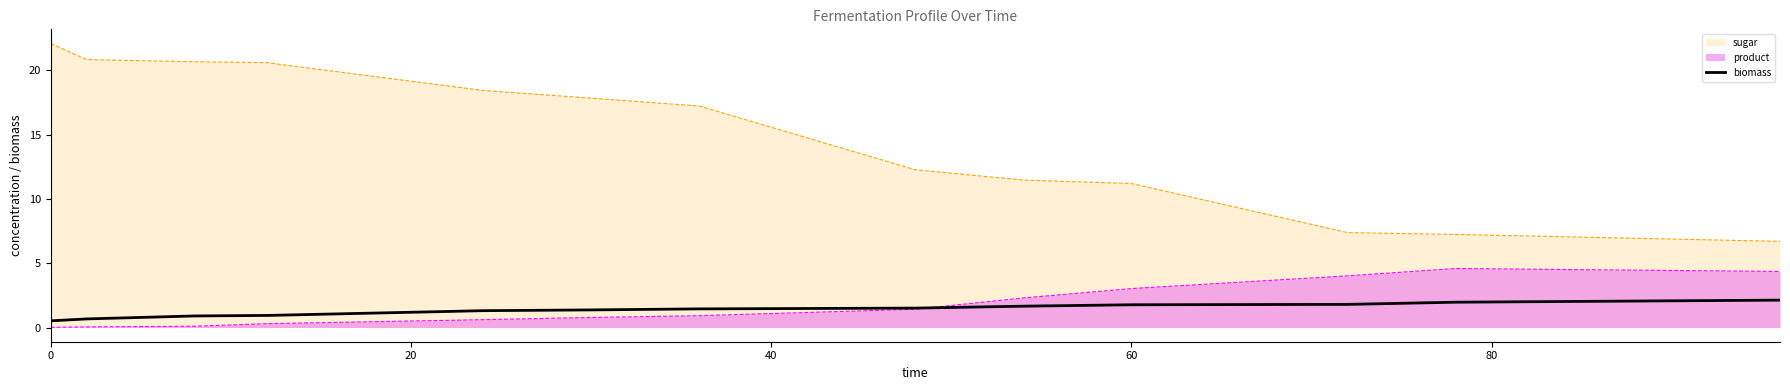

Rank the series by their maximum value, from lowest to highest.

biomass, product, sugar